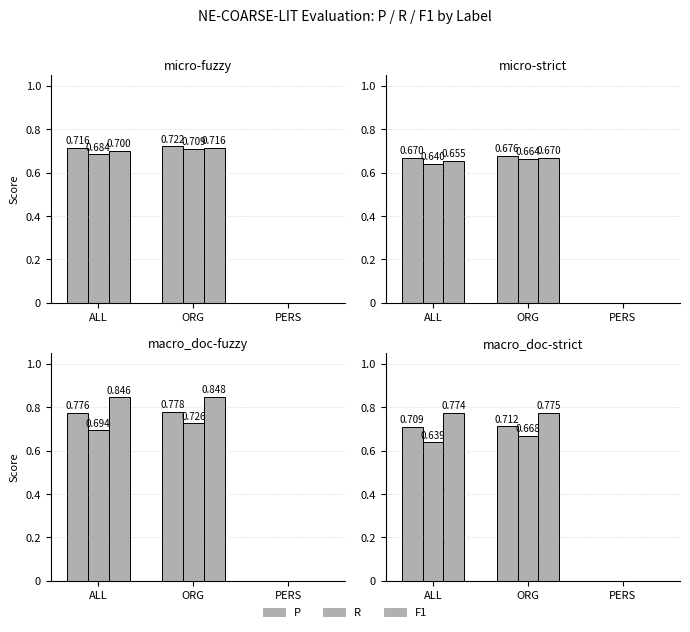

What is the highest value of the P series?

0.7